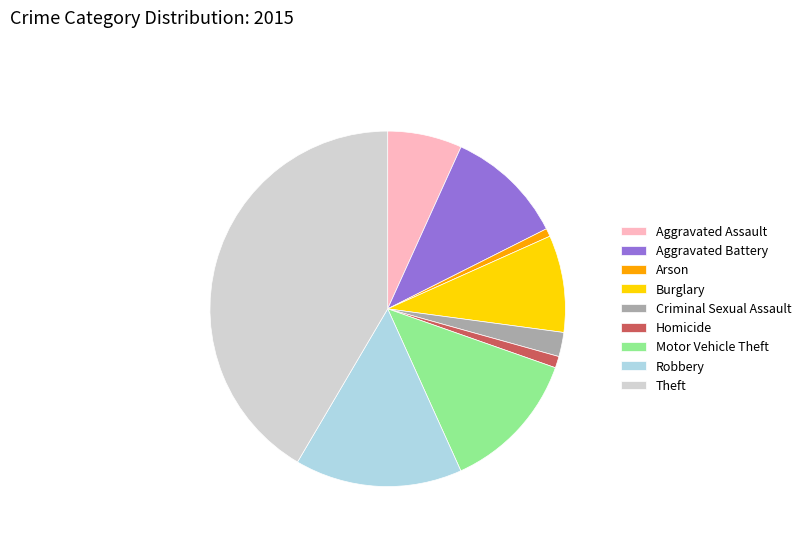

Is there any slice that represents more than half of the pie?

No